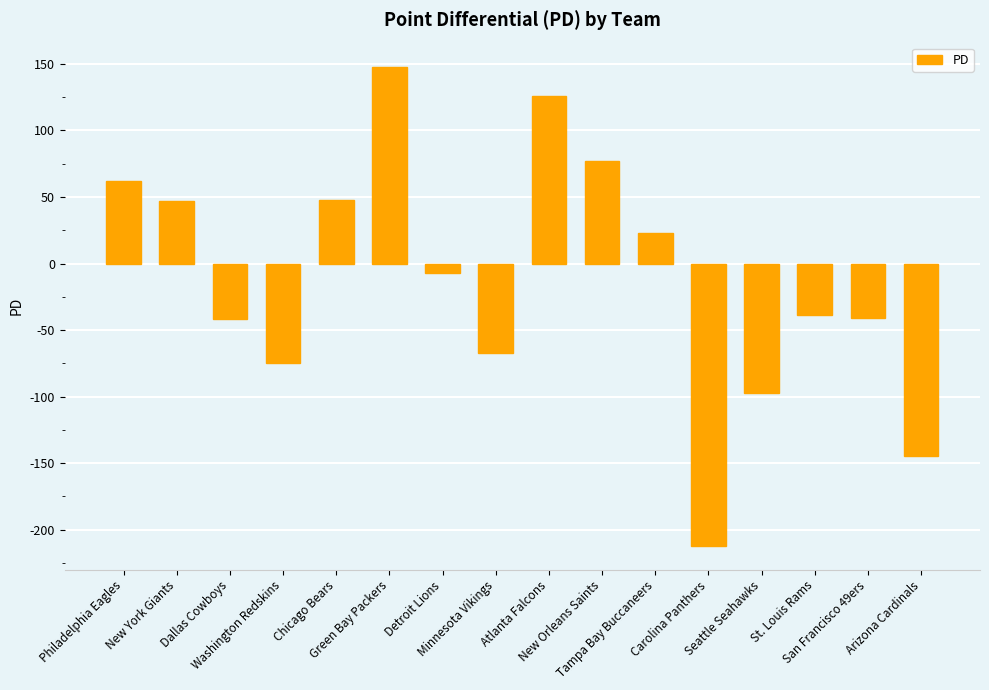

What is the value of the 1st bar from the left?

62